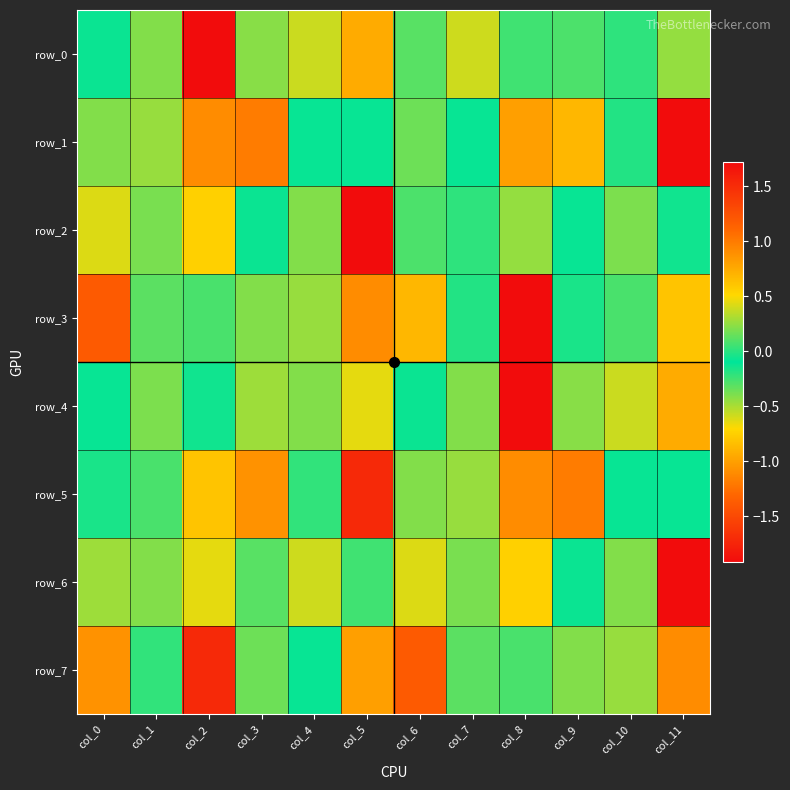

Is it true that row_1 equals -0.0 at col_7?

False